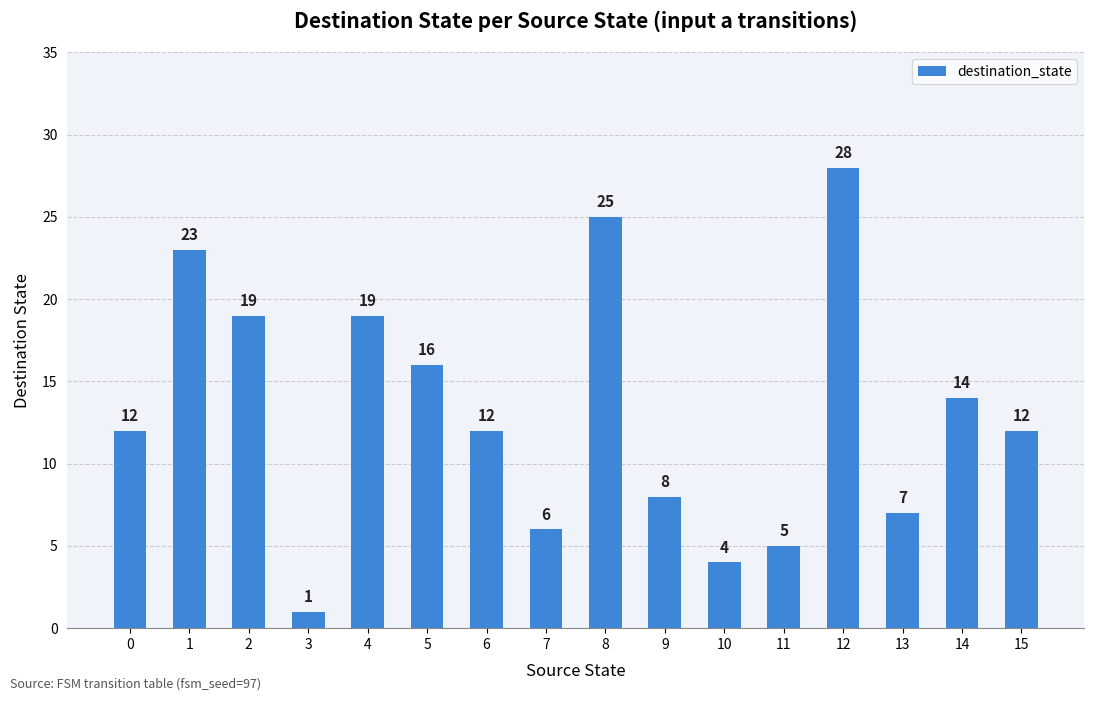

Reading left to right, transcribe all the data shown in this chart.

12	23	19	1	19	16	12	6	25	8	4	5	28	7	14	12